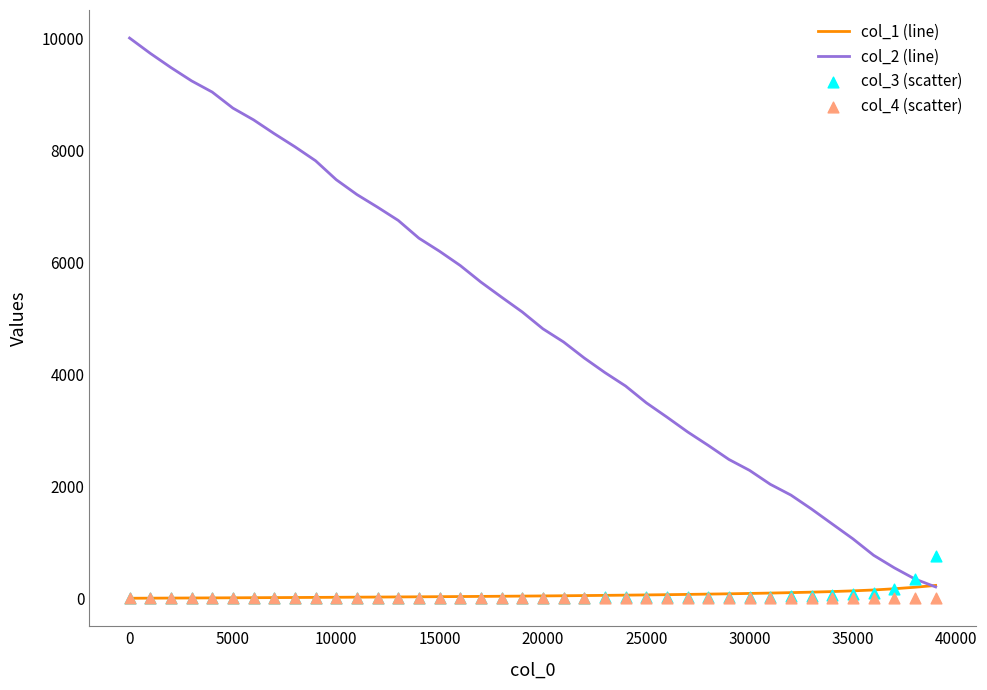

Which series has the largest total across all categories?

col_2 (line)